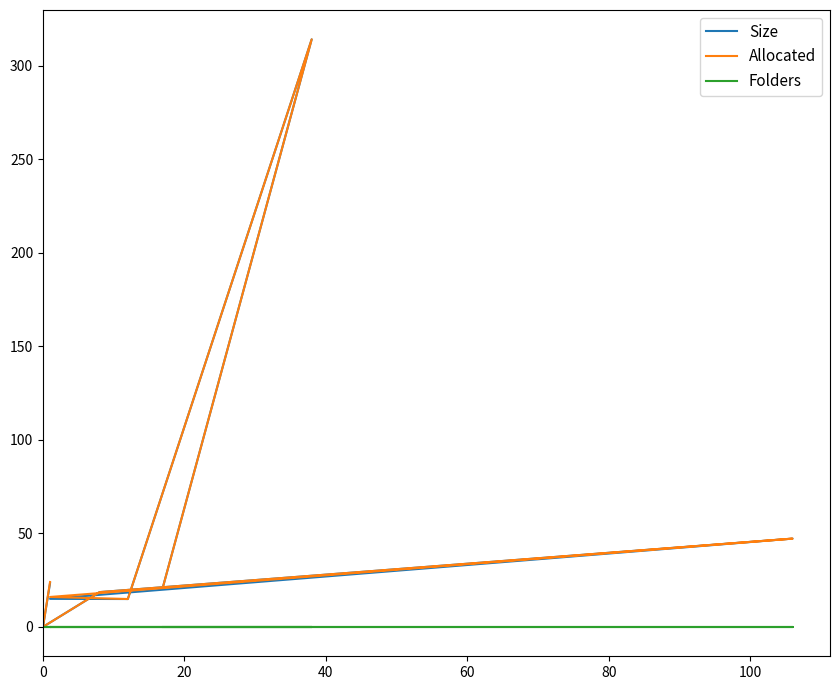

How many values in the Allocated series exceed 21?

4